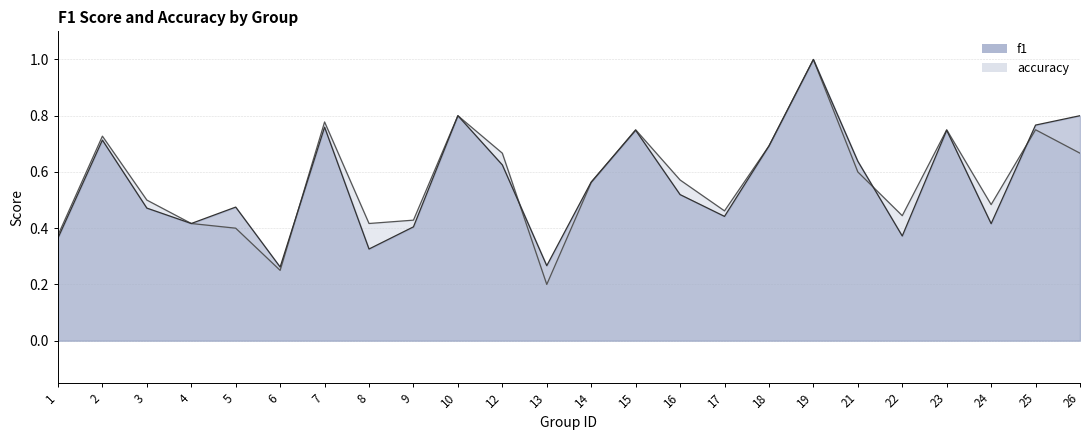

How many accuracy values are between 0 and 1?

24